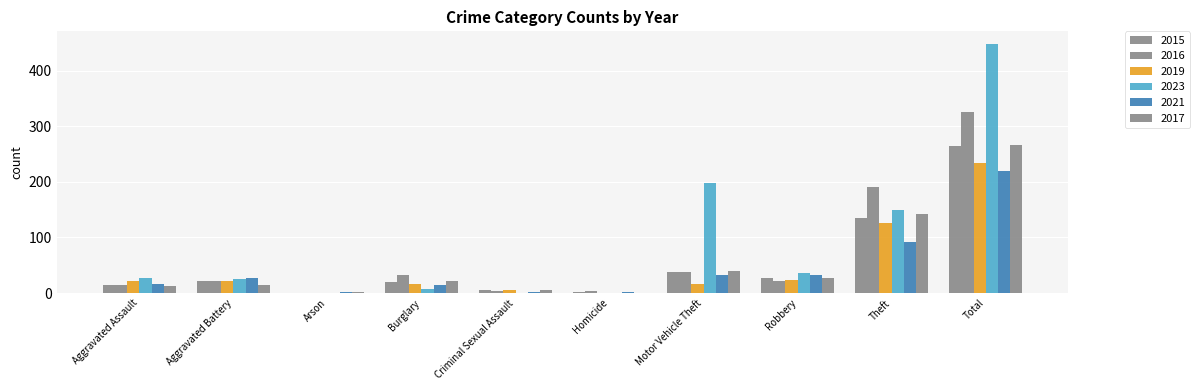

How many series are shown in this chart?

6